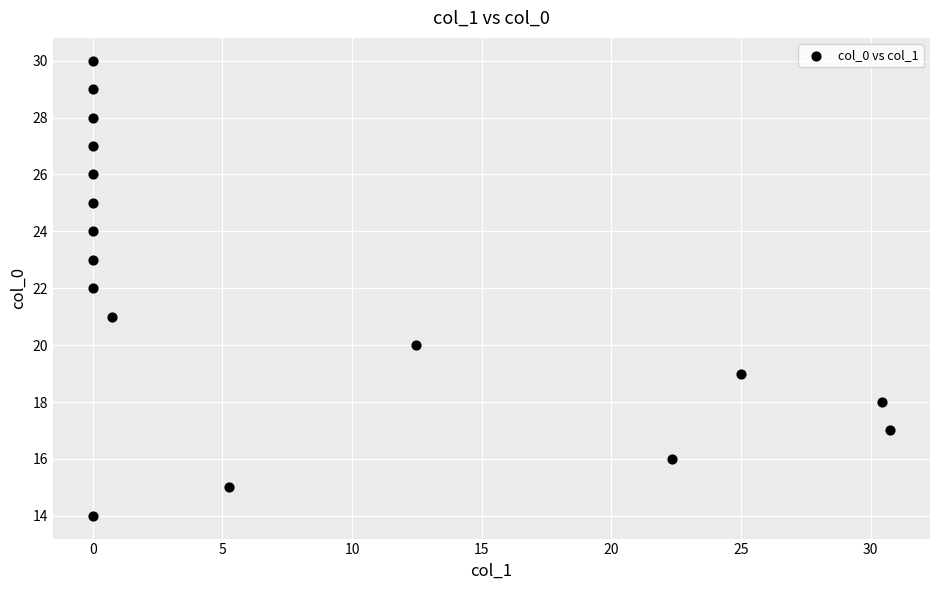

What is the range of Y values (max minus min)?

16